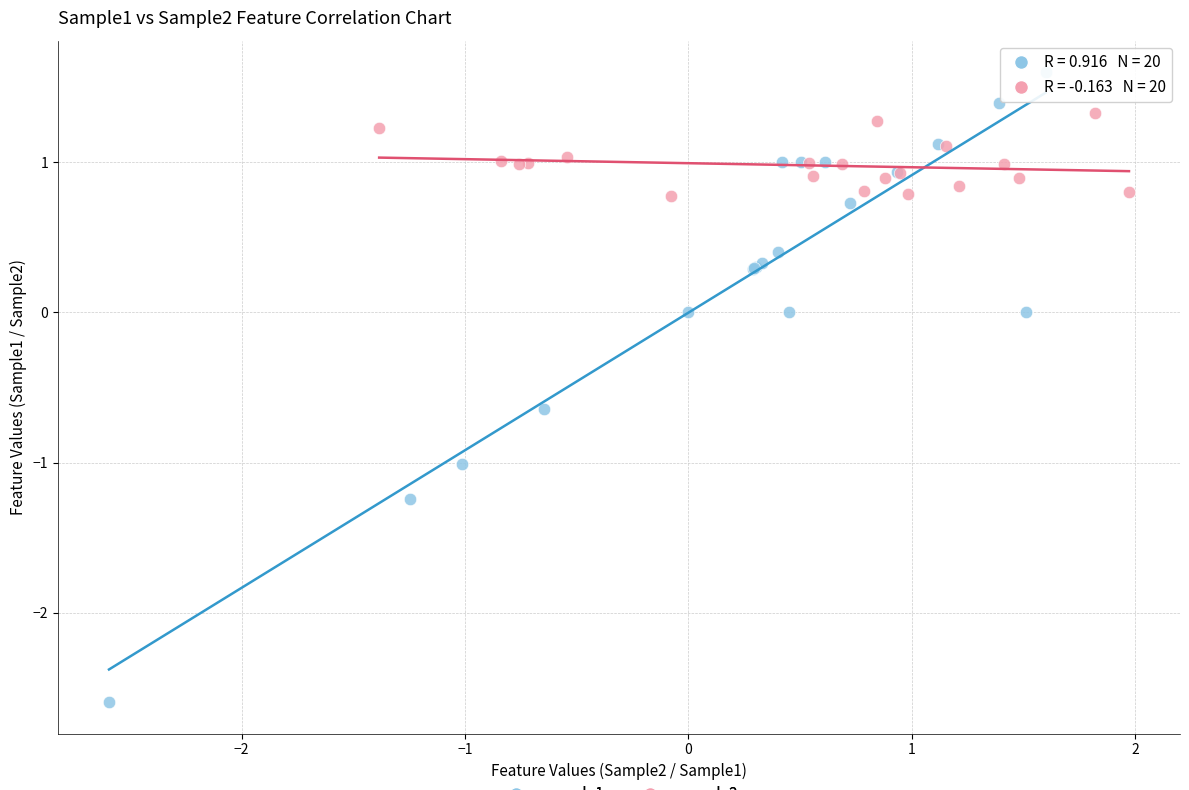

What are all the series names shown in the legend?

sample1, sample2